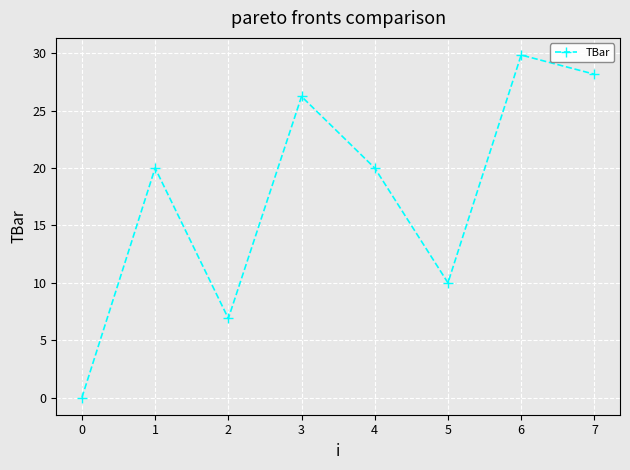

What is the greatest value displayed?

29.8